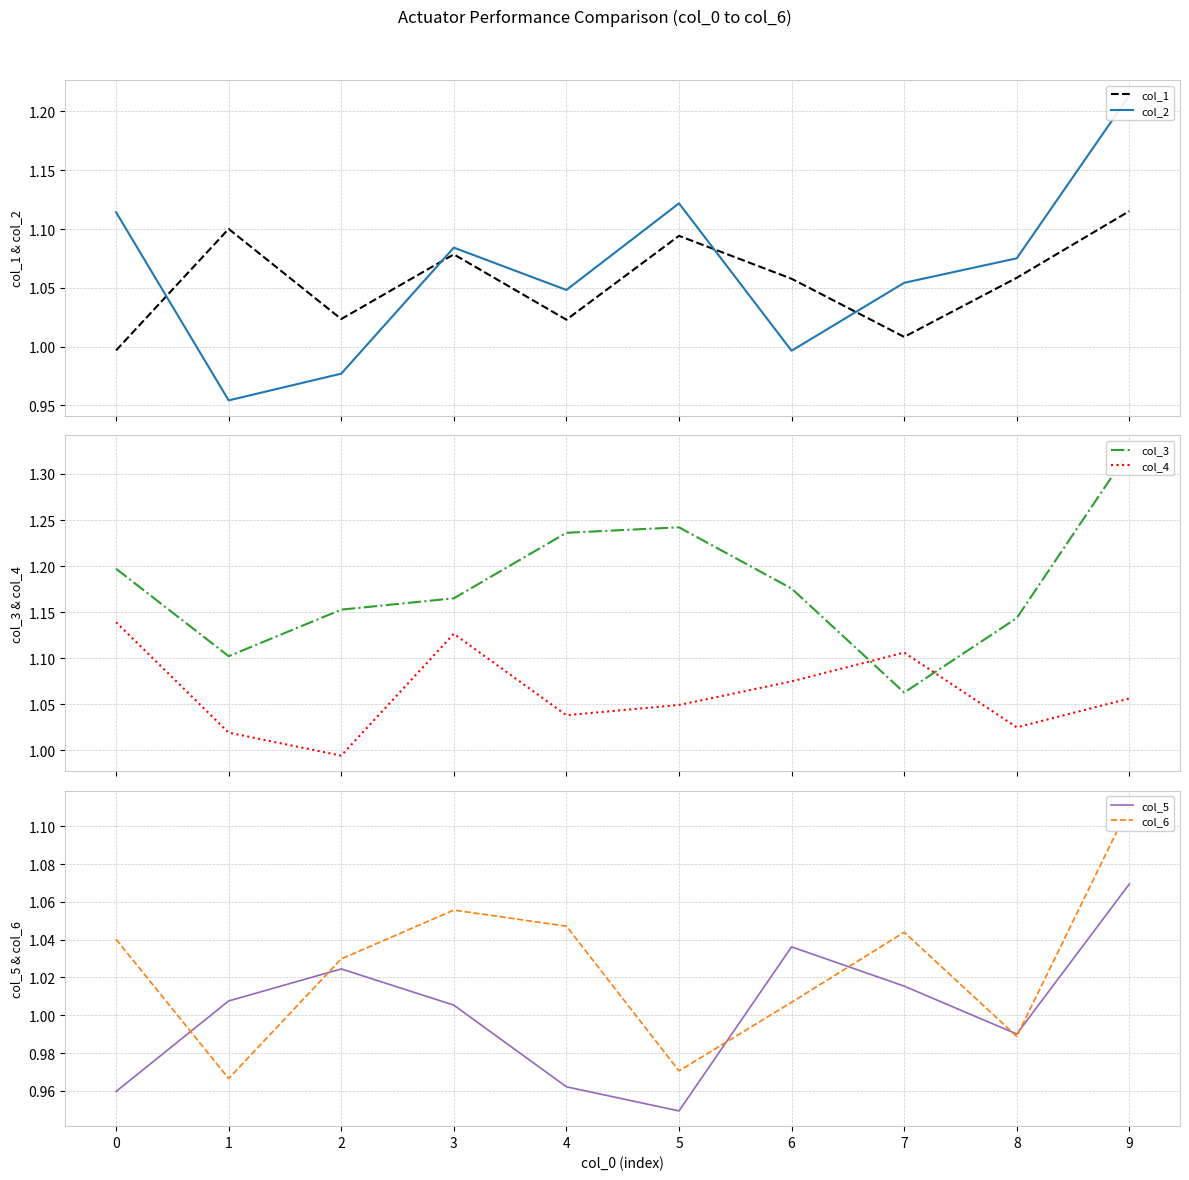

At which category does the chart reach its minimum across all series?

5